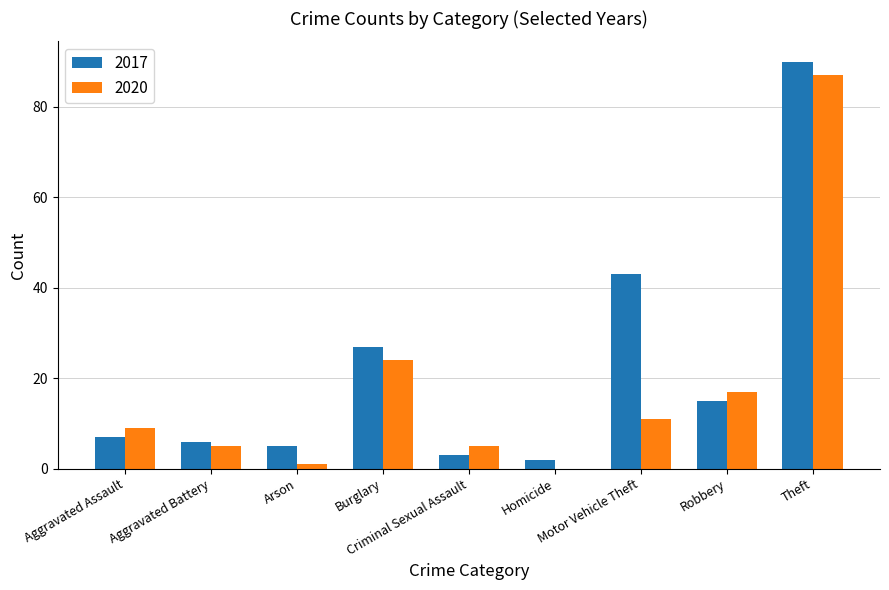

What is the difference between the 2017 values at Robbery and Criminal Sexual Assault?

12